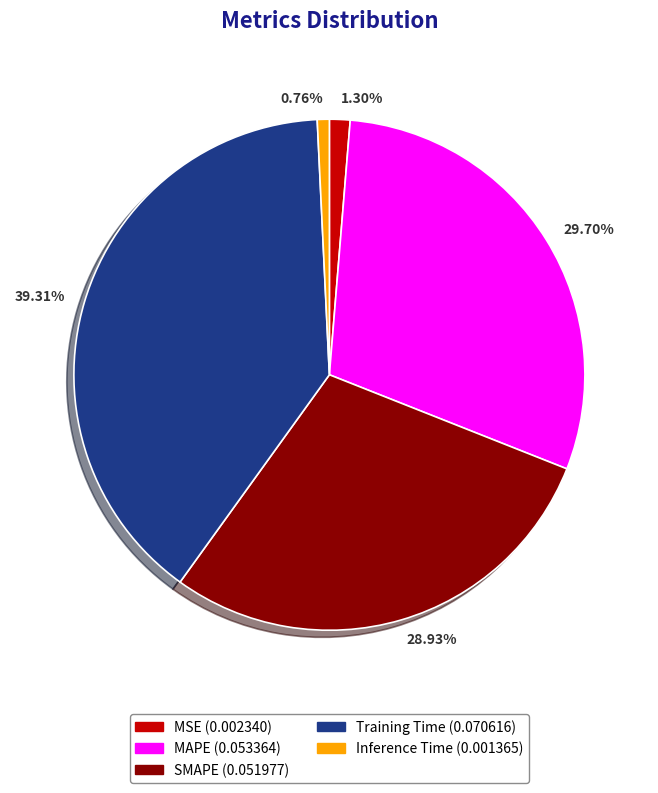

To the nearest percent, what is the average slice percentage?

20%